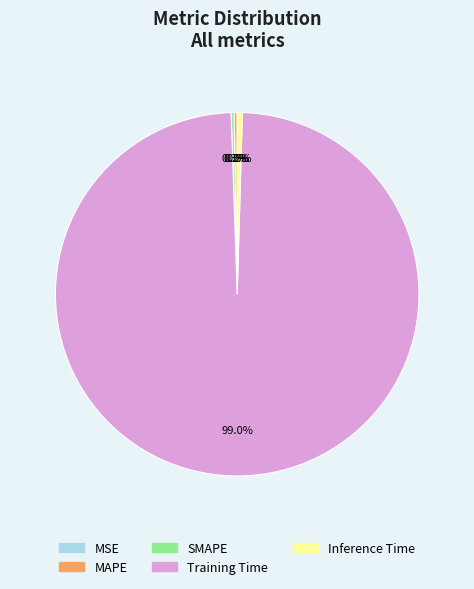

Which category has the smallest portion of the pie?

MSE